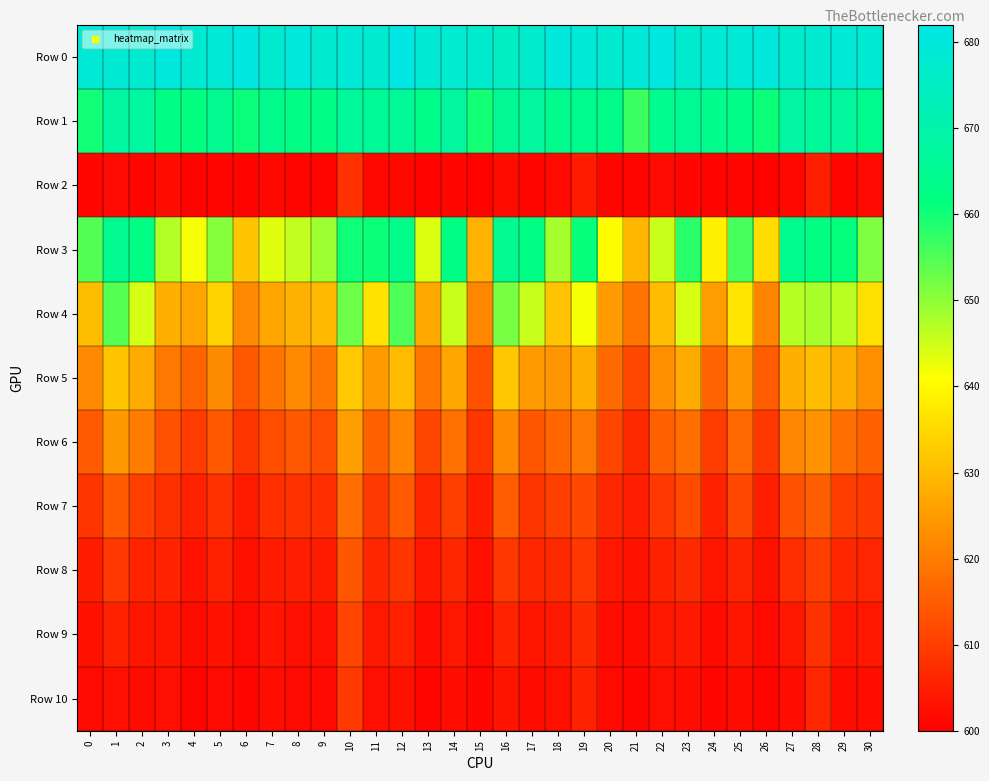

Which has a higher value, 6 or 16?

6